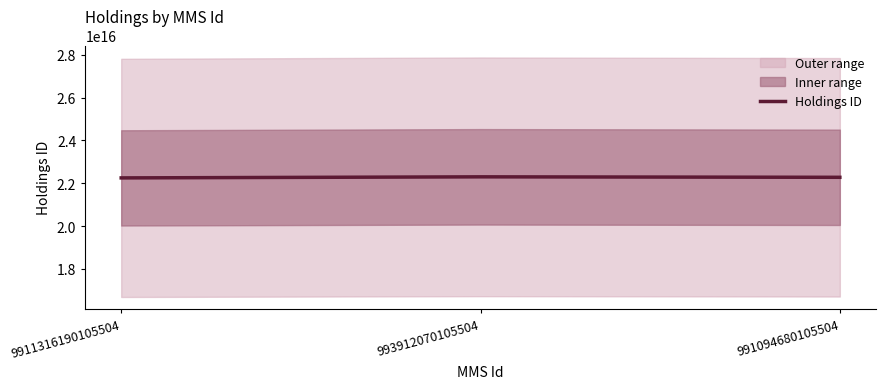

Reading right to left, list all the values displayed in this chart.

991094680105504=22279716630005504	993912070105504=22301579400005504	9911316190105504=22251862090005504